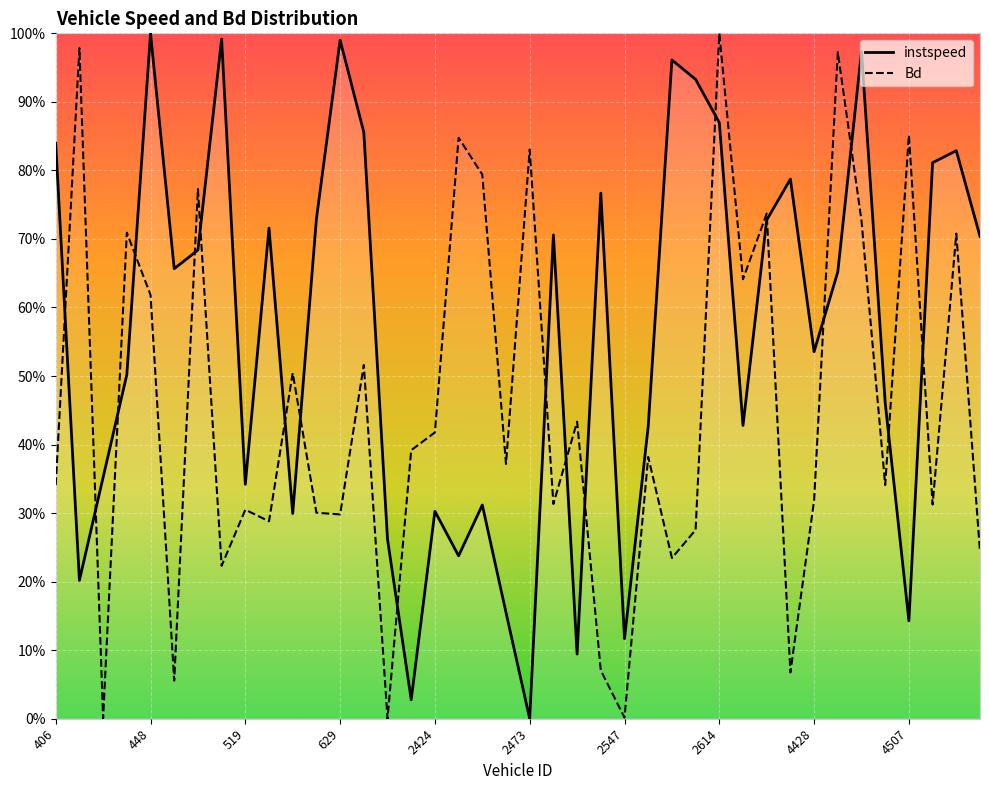

True or false: instspeed and Bd cross at least once.

True